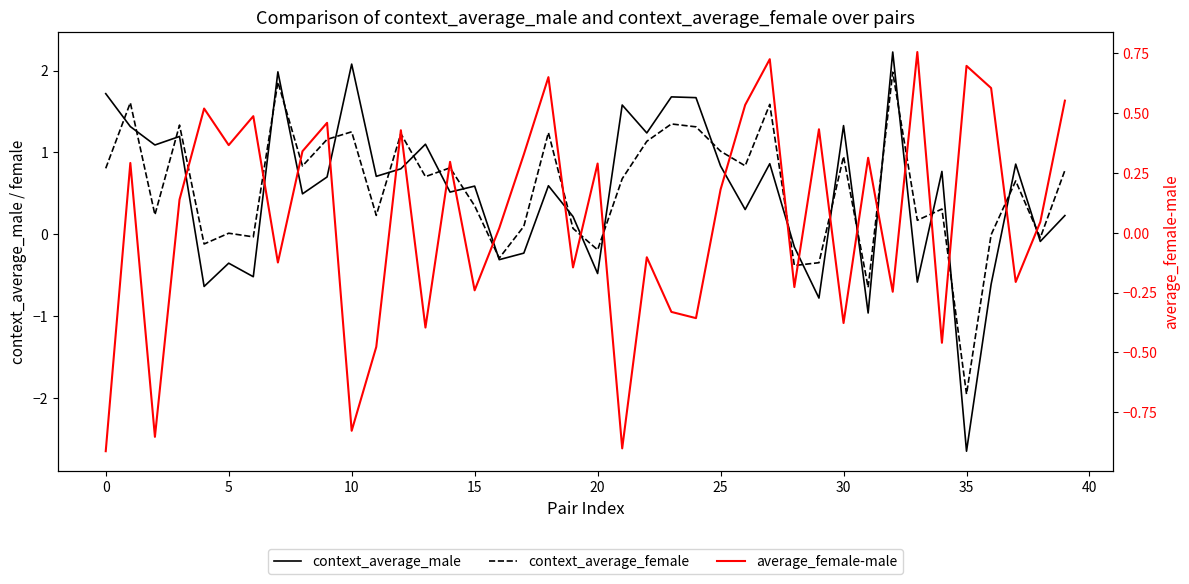

True or false: average_female-male and context_average_female intersect in this chart.

True